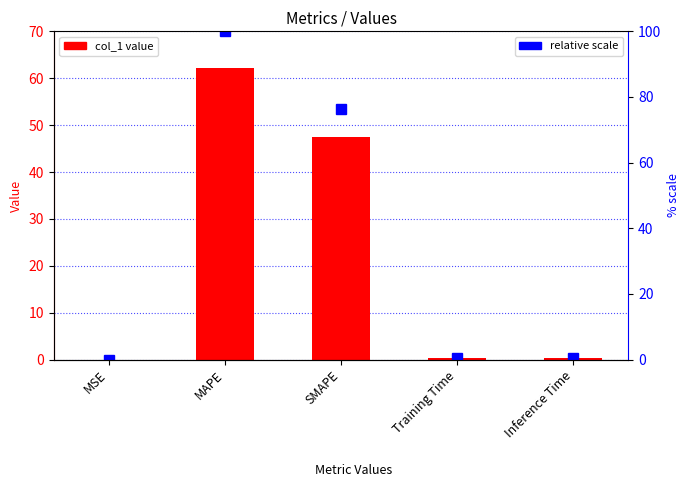

Is the value of percentile rank at SMAPE greater than the value of col_1 at Inference Time?

Yes